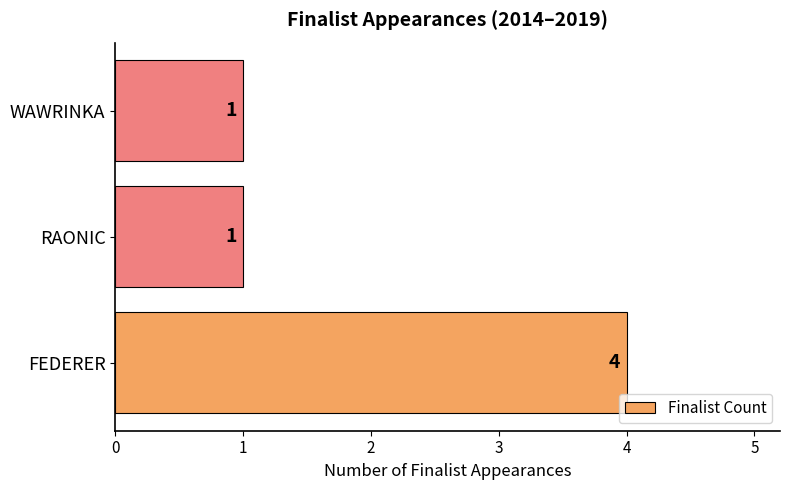

What is the change in value from FEDERER to WAWRINKA?

-3